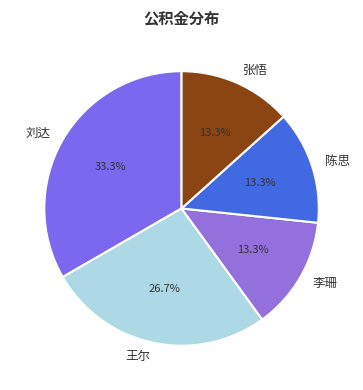

Approximately how many times larger is the value at 李珊 compared to 张悟?

1.0